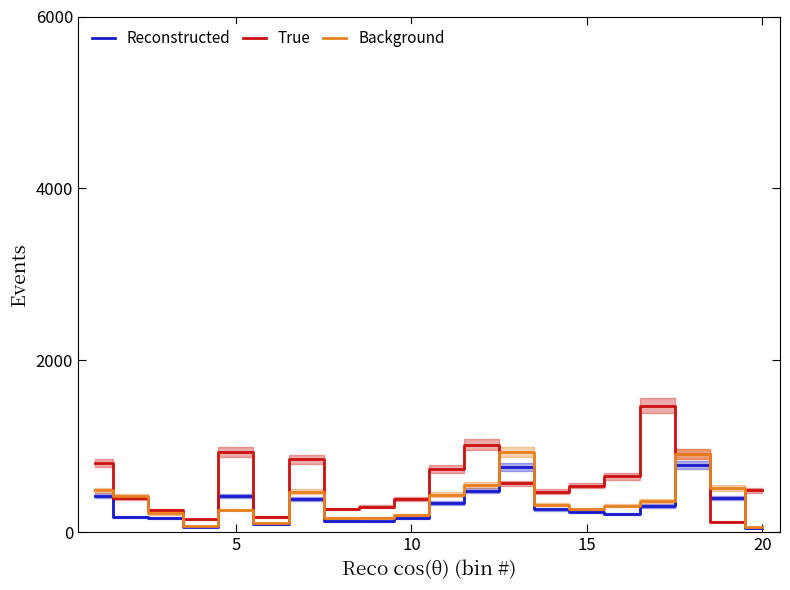

Rank the series by their average value, from lowest to highest.

Reconstructed, Background, True